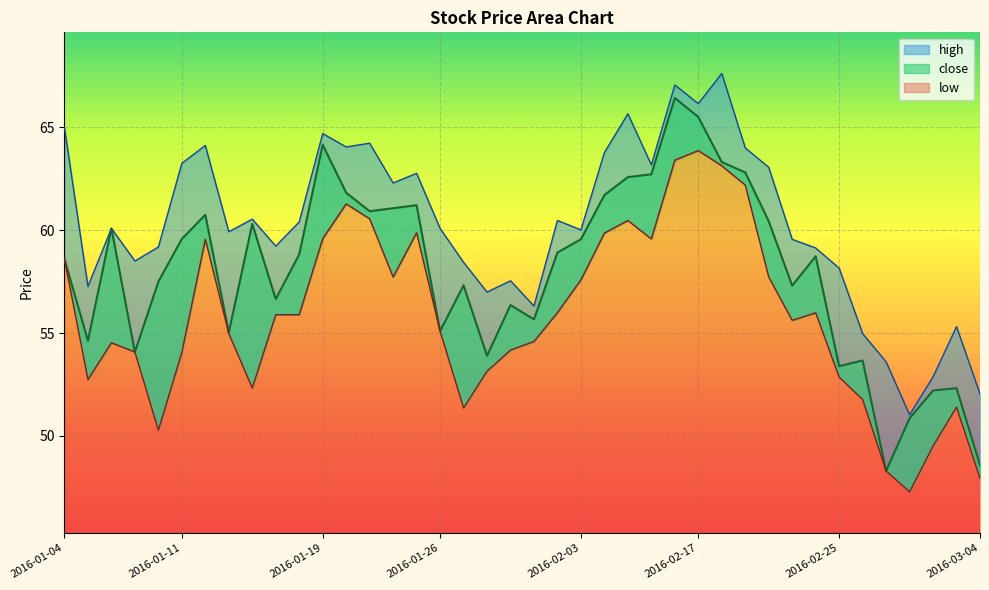

What is the lowest value of the low series?

47.3